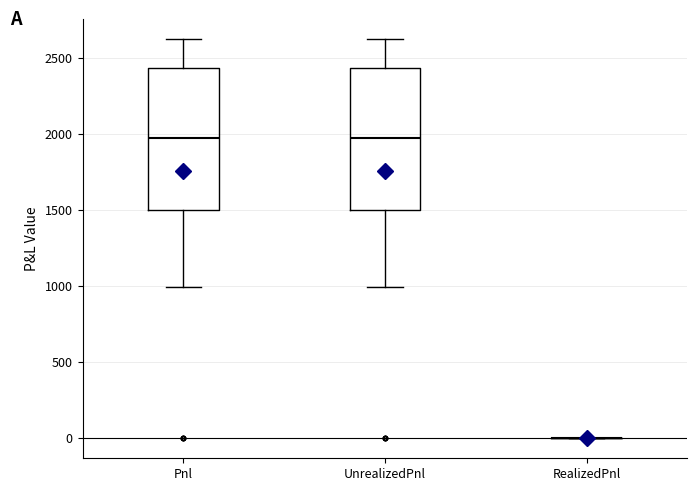

Reading left to right, transcribe this box plot: for each box, give where its median line is, the range the box spans, and where its two whiskers end, as read against the y-axis. The values are not printed on the chart, so give them approximately, as read against the axis.

Pnl: median 2000, box 1500 to 2450, whiskers 1000 to 2650
UnrealizedPnl: median 2000, box 1500 to 2450, whiskers 1000 to 2650
RealizedPnl: box collapsed to a line at 0, whiskers 0 to 0